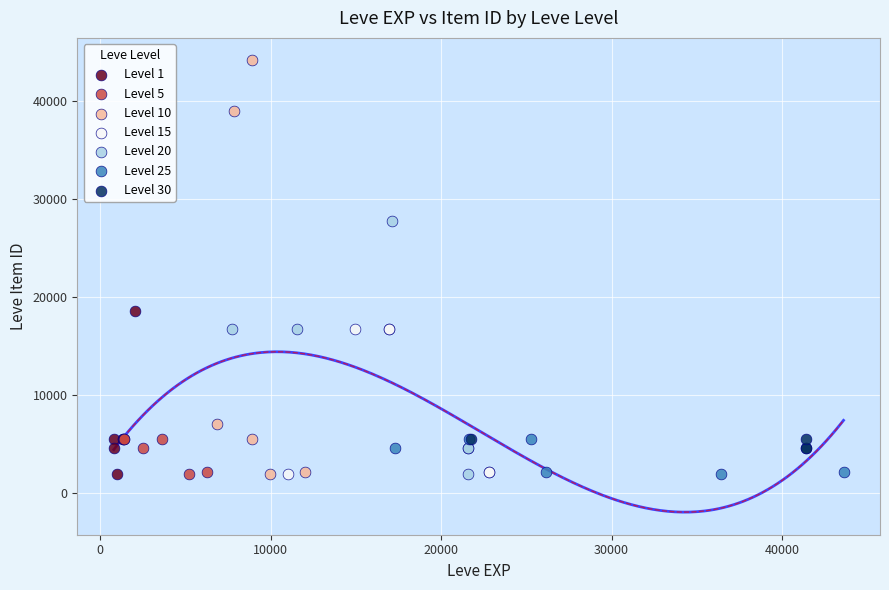

Which series contains the highest Y value?

Level 10